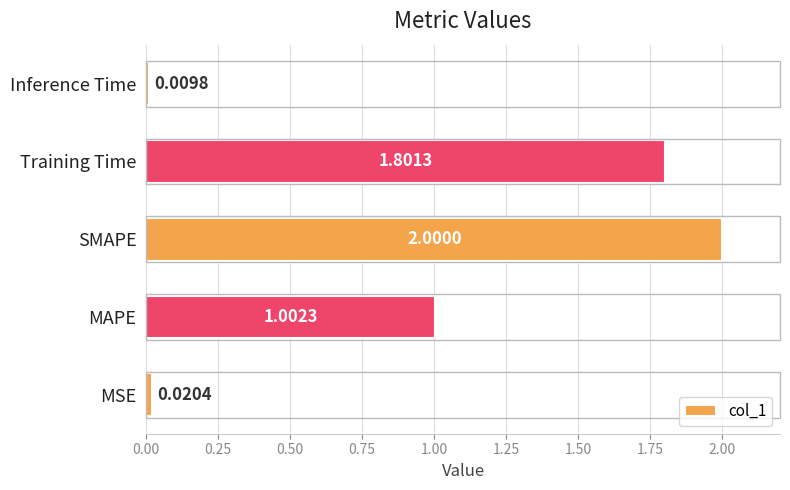

How many data points does each series have?

5